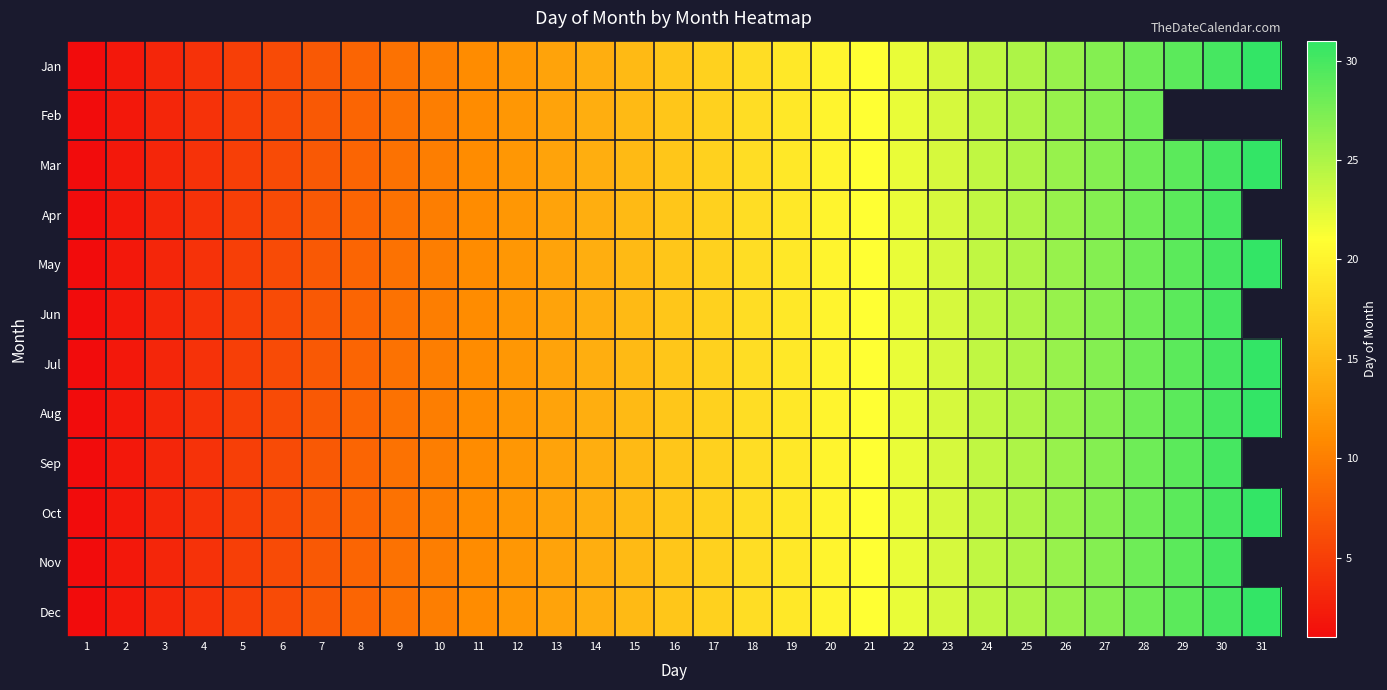

Which series has the widest spread of values?

Jan